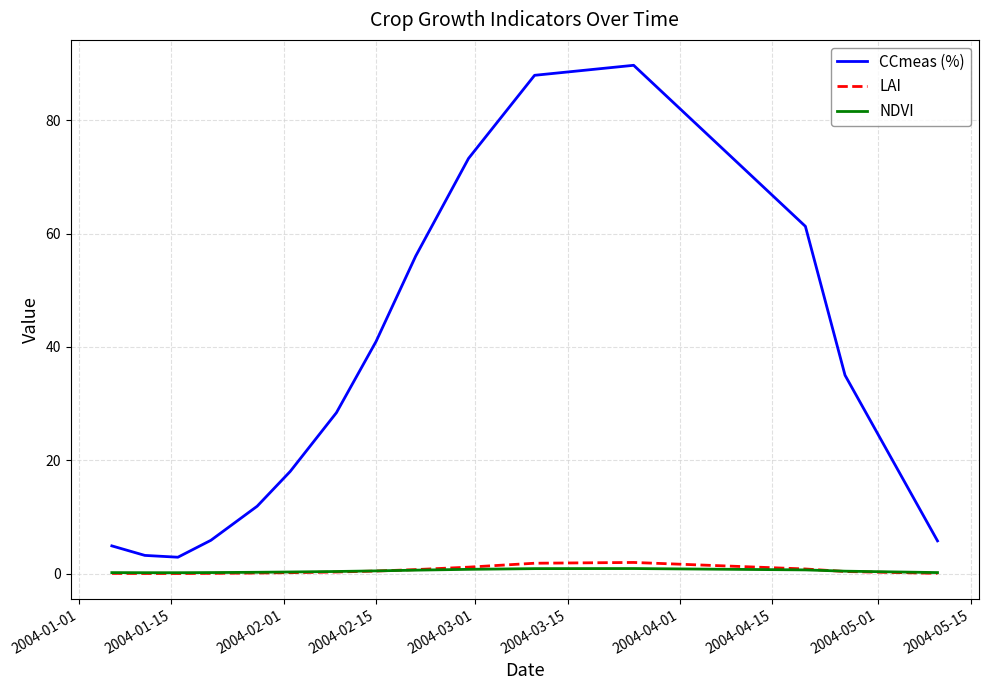

Which series has the widest spread of values?

CCmeas (%)